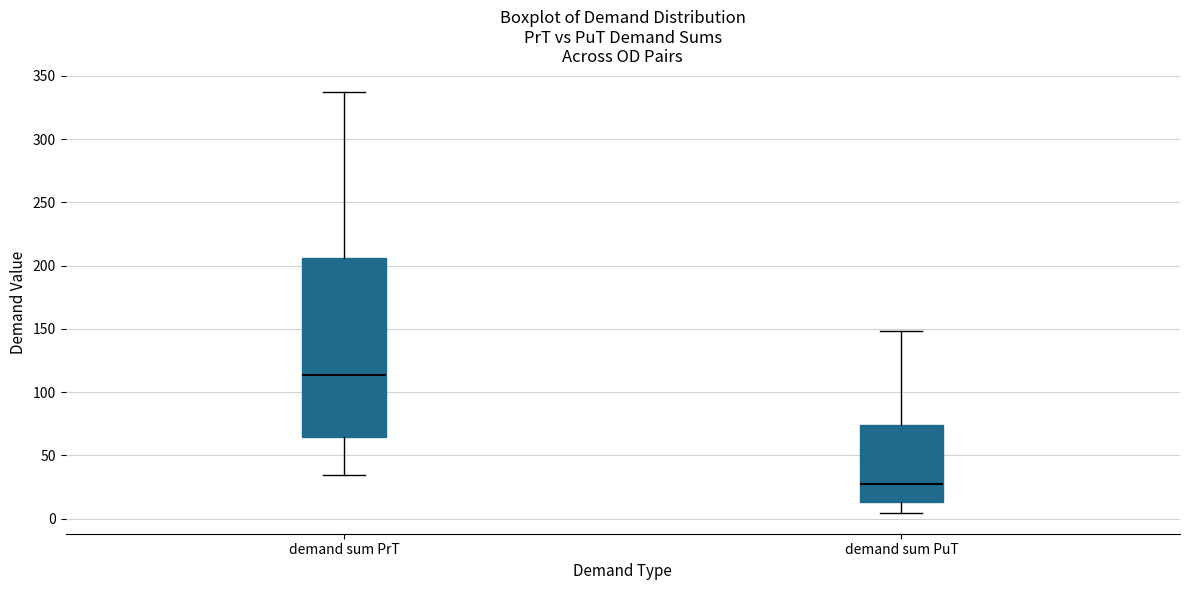

Reading left to right, transcribe this box plot: for each box, give where its median line is, the range the box spans, and where its two whiskers end, as read against the y-axis. The values are not printed on the chart, so give them approximately, as read against the axis.

demand sum PrT: median 115, box 65 to 205, whiskers 35 to 335
demand sum PuT: median 25, box 15 to 75, whiskers 5 to 150